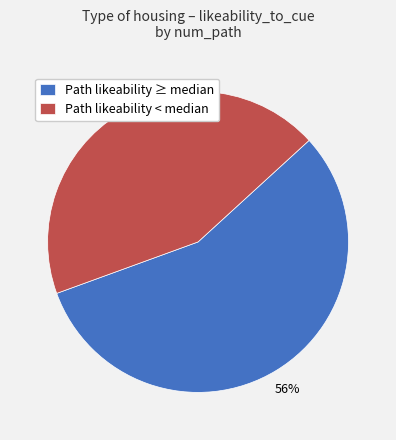

Which category has the smallest portion of the pie?

Path likeability < median